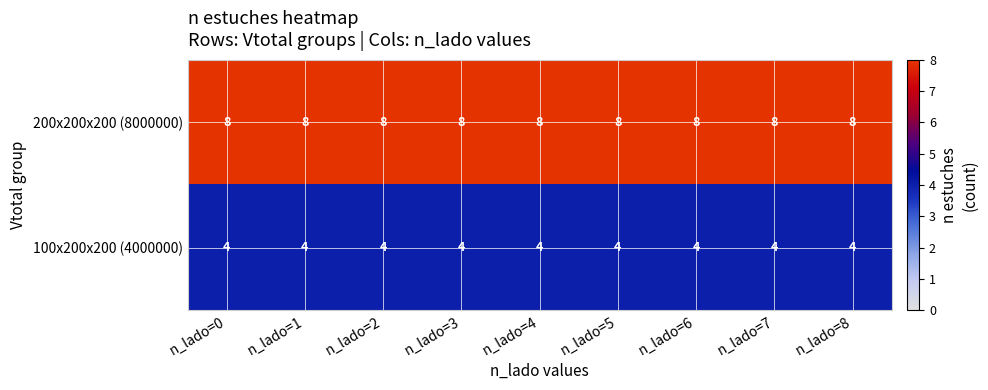

Which series has the largest total across all categories?

200x200x200 (8000000)